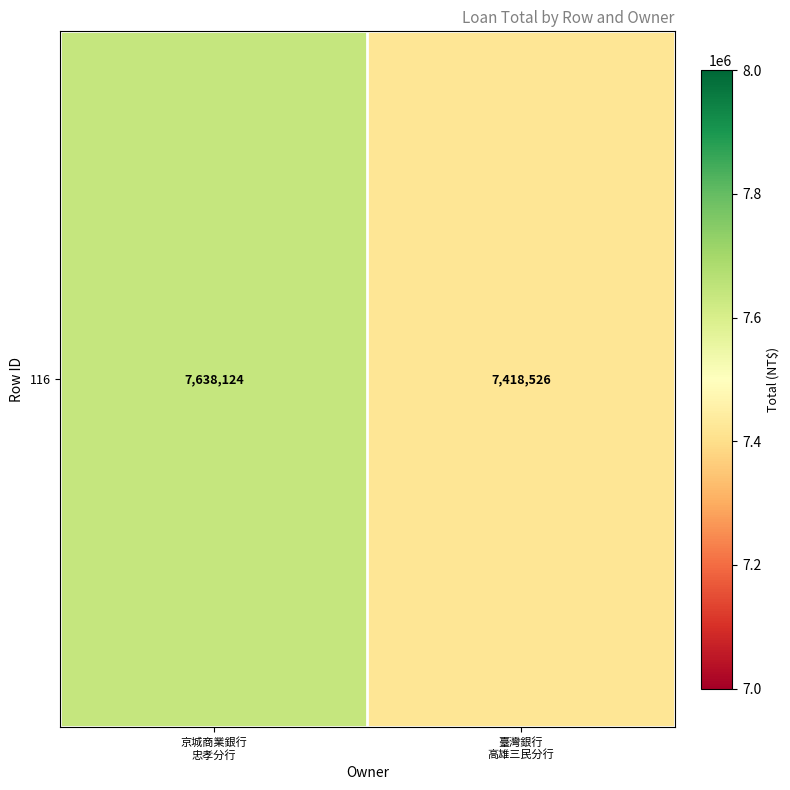

Reading left to right, extract all data points from this chart.

7638124	7418526